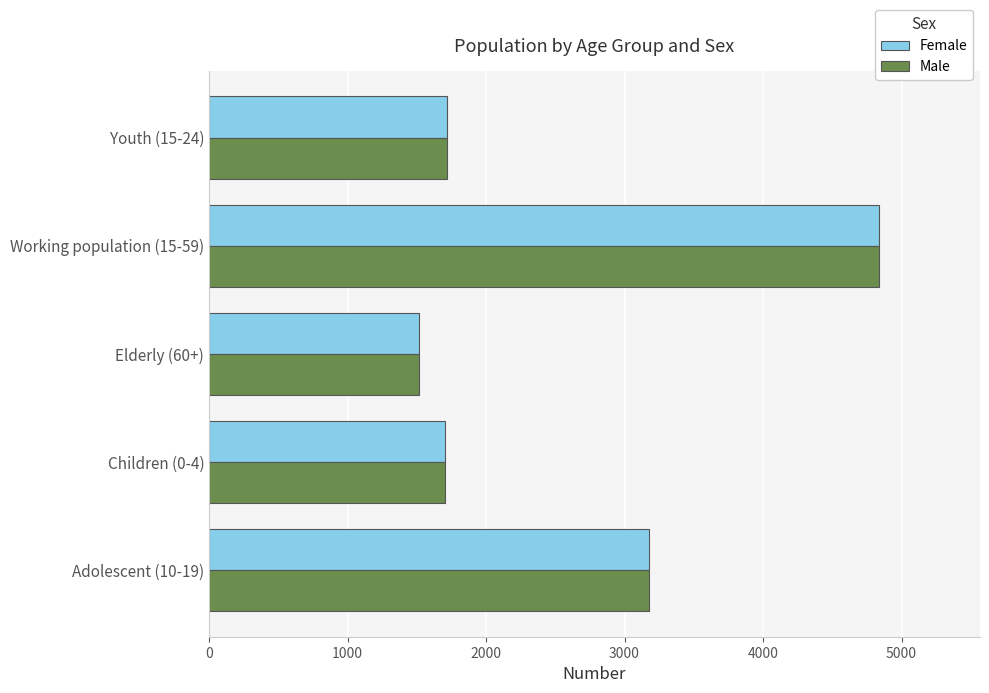

What is the sum of all Male values?

12952